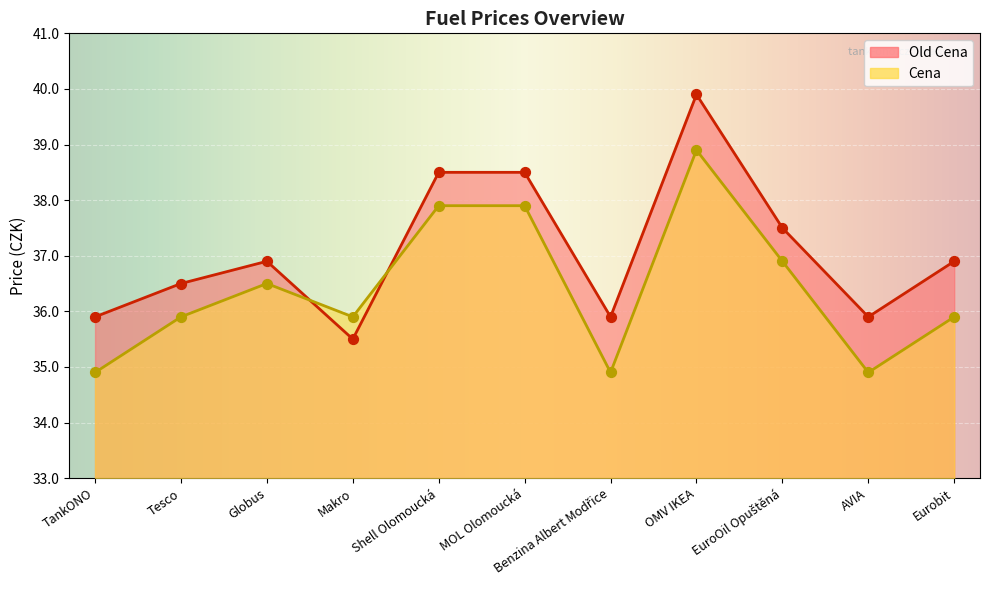

Which series reaches the minimum Y coordinate?

Cena